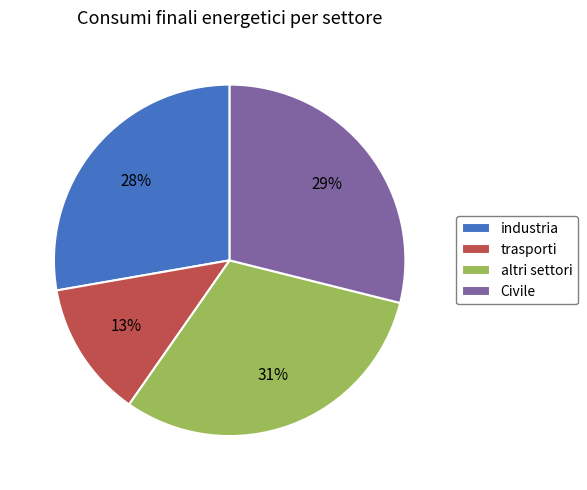

The Civile slice represents 29% of the pie. True or false?

True